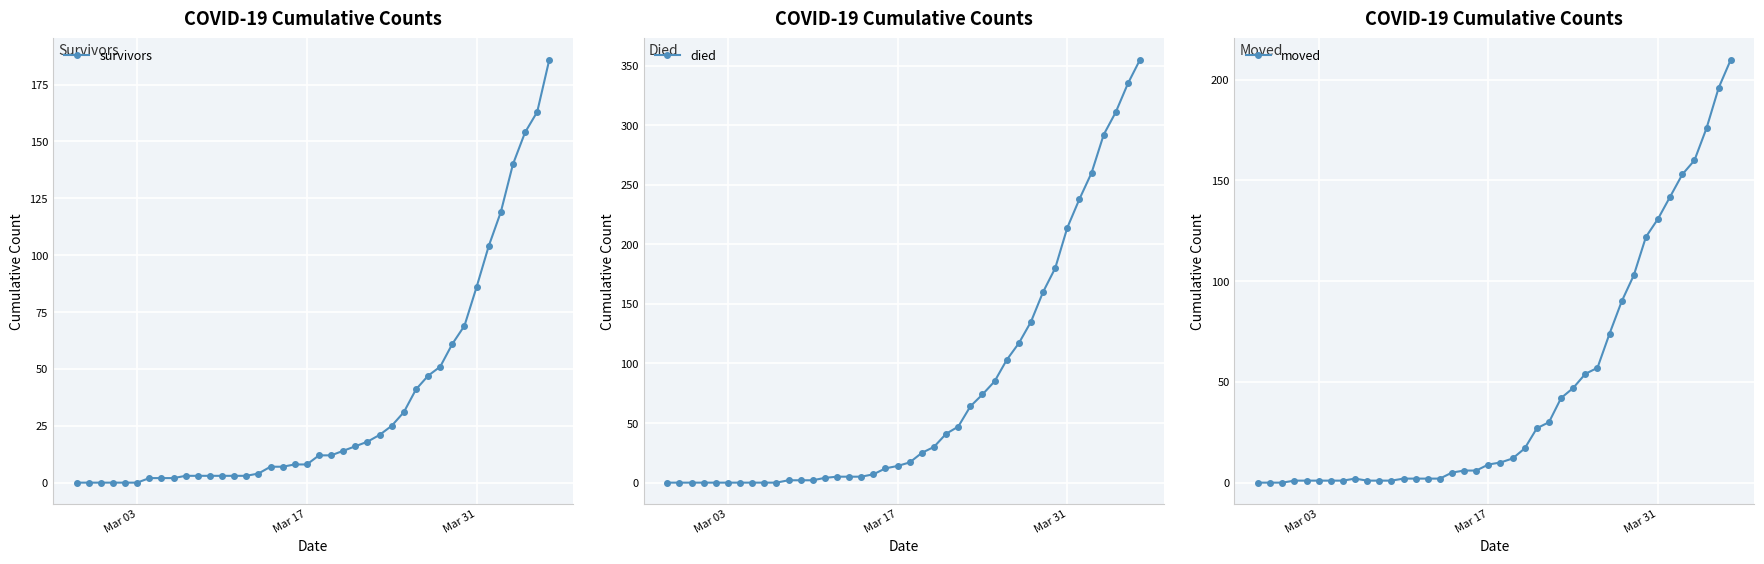

What is the highest value of the died series?

355